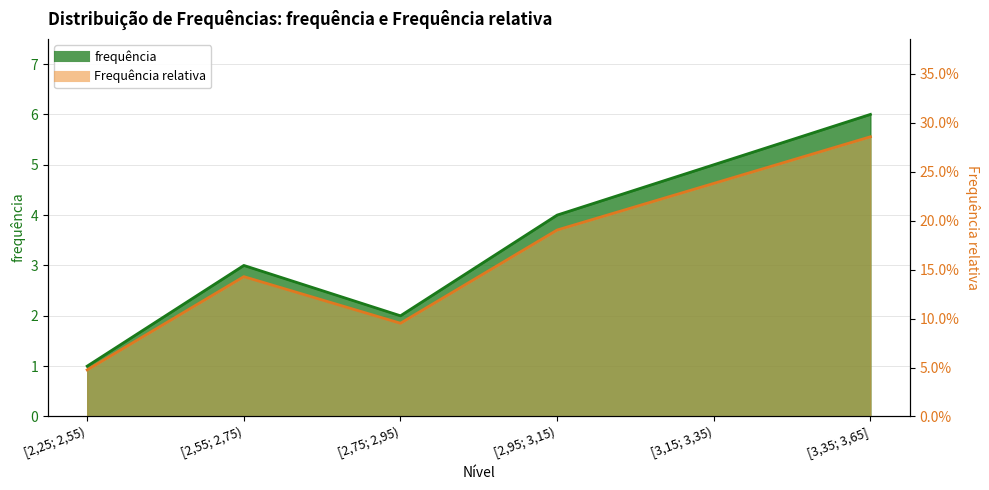

What is the label of the 6th point from the left?

[3,35; 3,65]